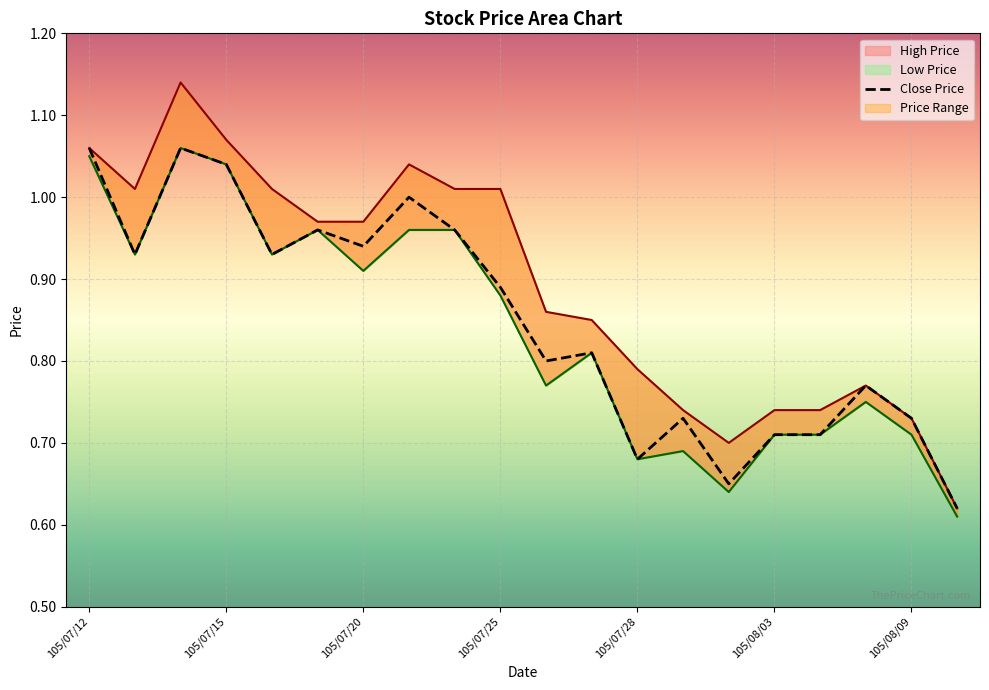

The Close Price series shows 0.7 at 105/07/15. True or false?

False